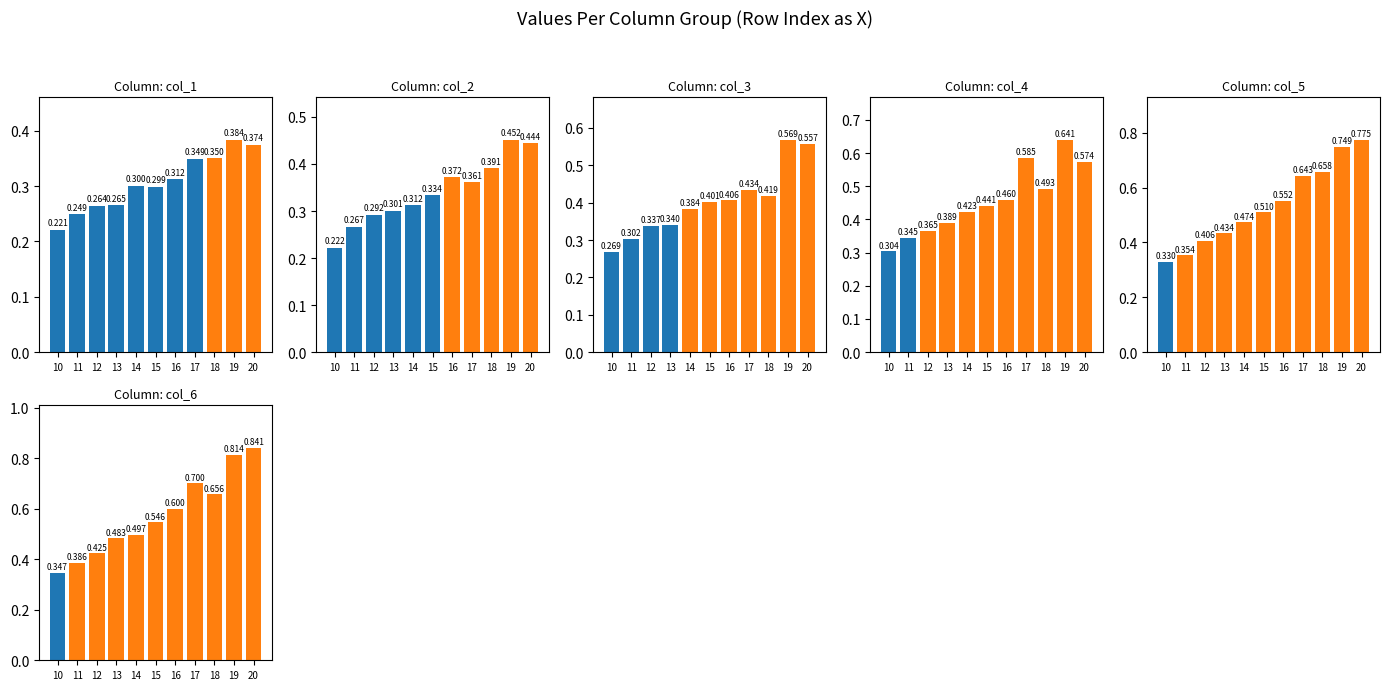

What are all the series names shown in the legend?

col_1, col_2, col_3, col_4, col_5, col_6